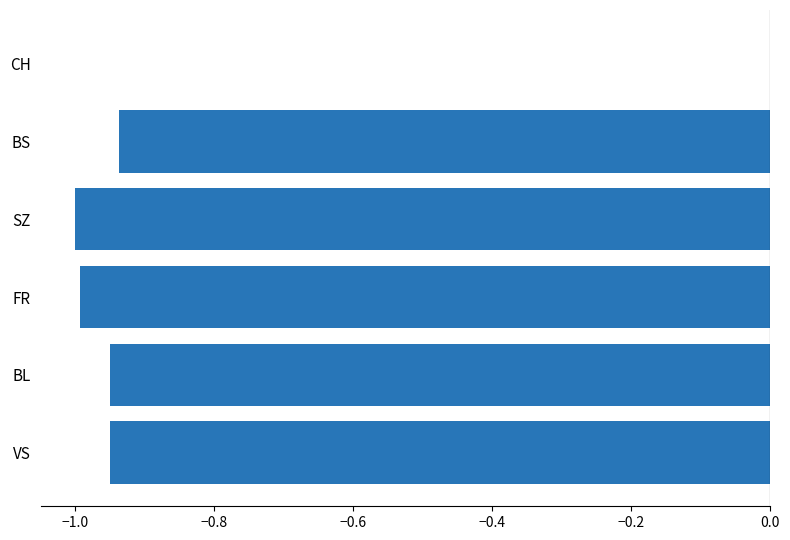

The value at CH is 0.0. True or false?

True